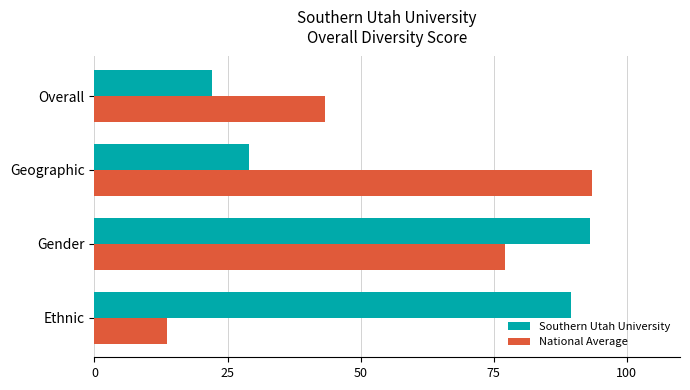

What are all the series names shown in the legend?

Southern Utah University, National Average